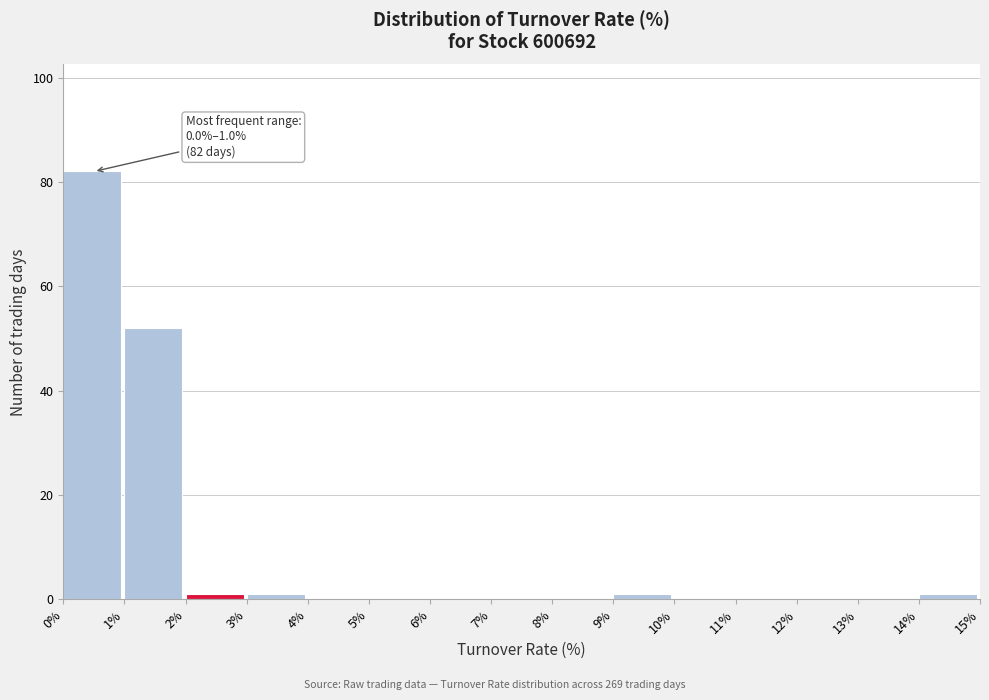

Which range on the x-axis has the tallest bar?

0% to 1%